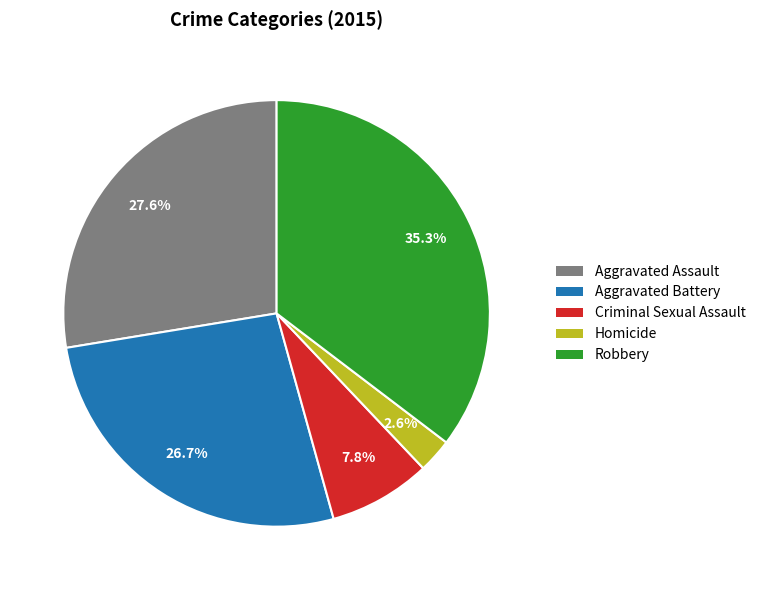

To the nearest percent, what is the average slice percentage?

20%